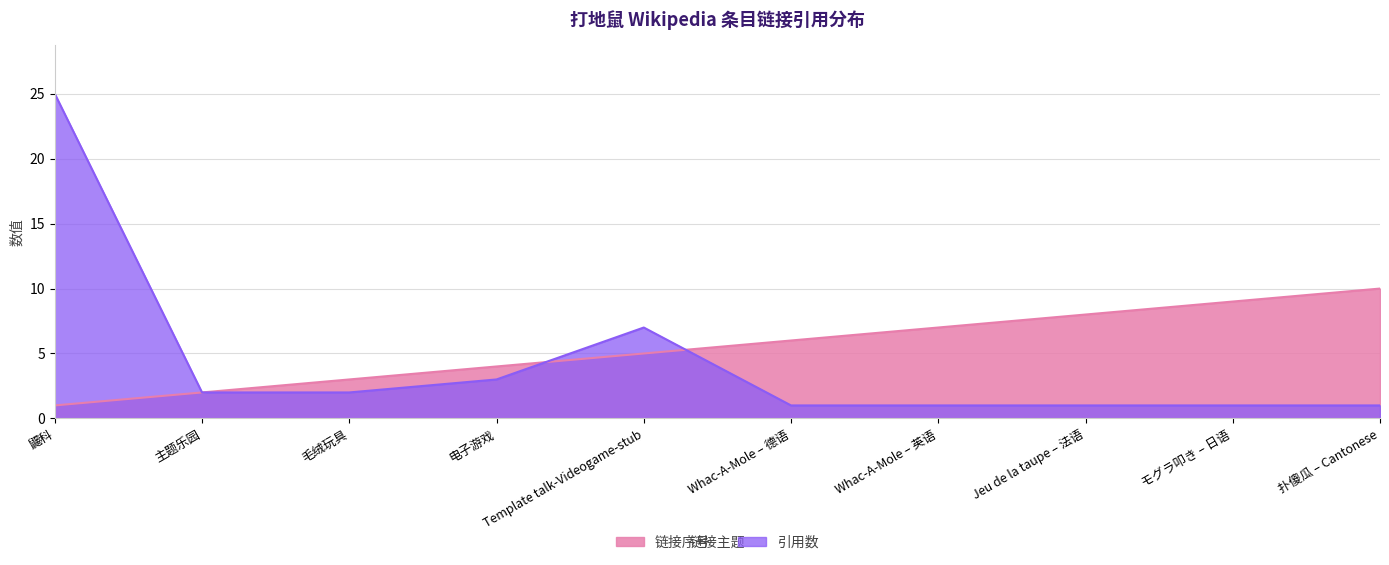

Which category has the highest value across all series?

鼹科